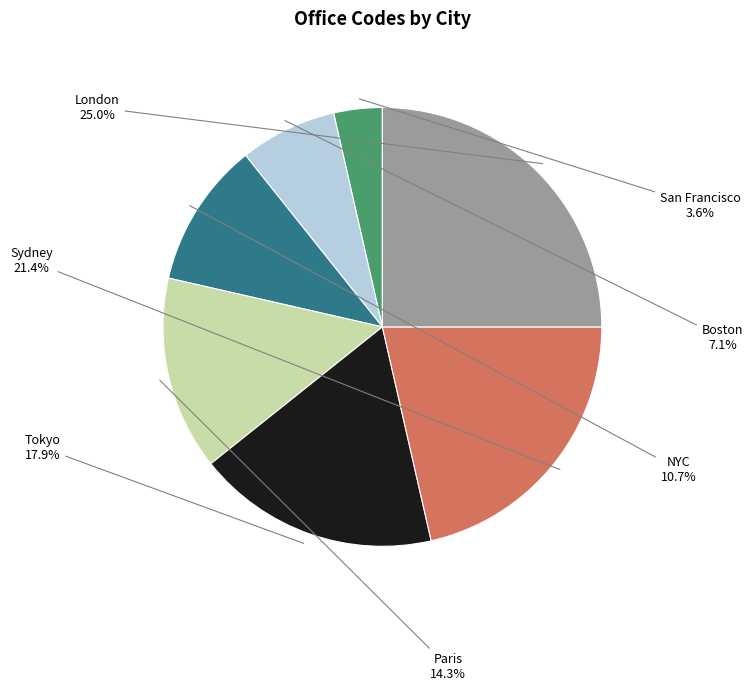

Is there a majority slice in this chart?

No